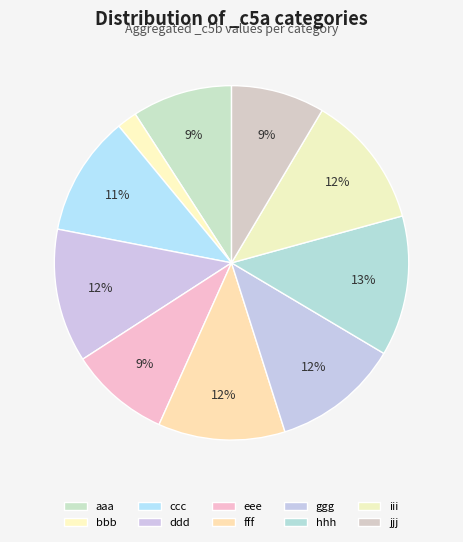

To the nearest percent, what is the difference between the bbb and fff slice percentages?

10%